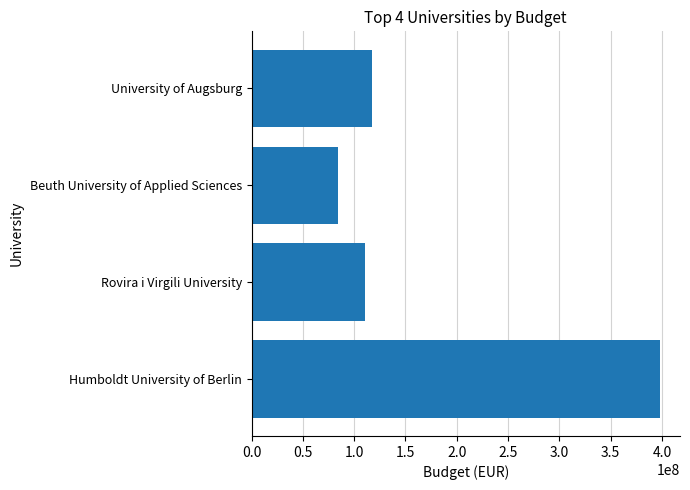

What is the difference between the maximum and minimum values?

313349700